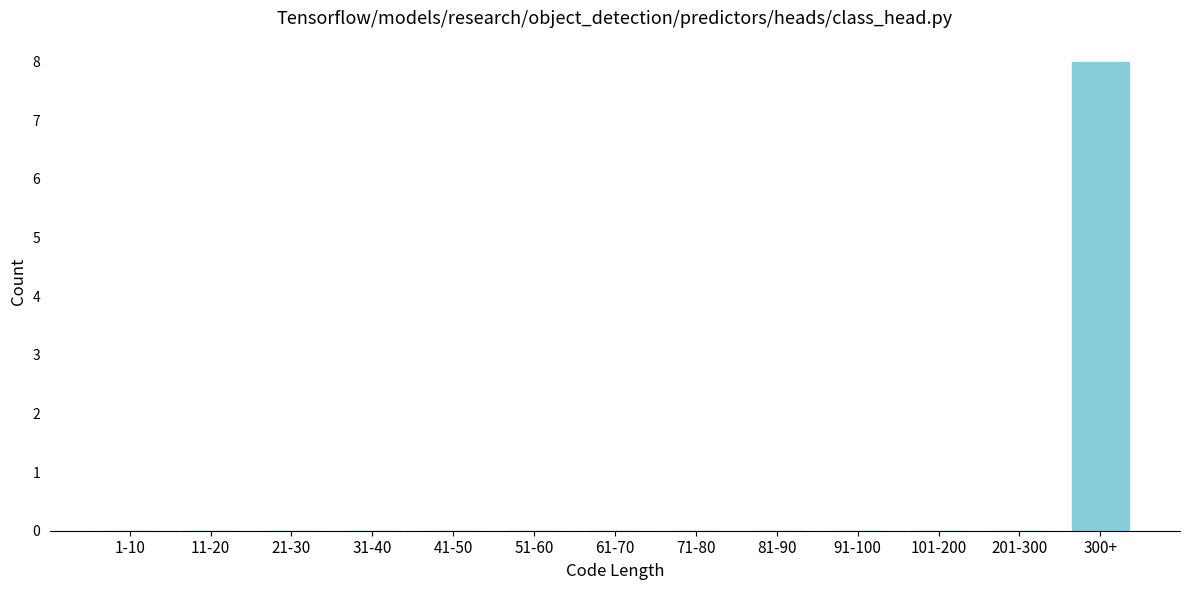

Reading left to right, extract all data points from this chart.

1-10=0	11-20=0	21-30=0	31-40=0	41-50=0	51-60=0	61-70=0	71-80=0	81-90=0	91-100=0	101-200=0	201-300=0	300+=8